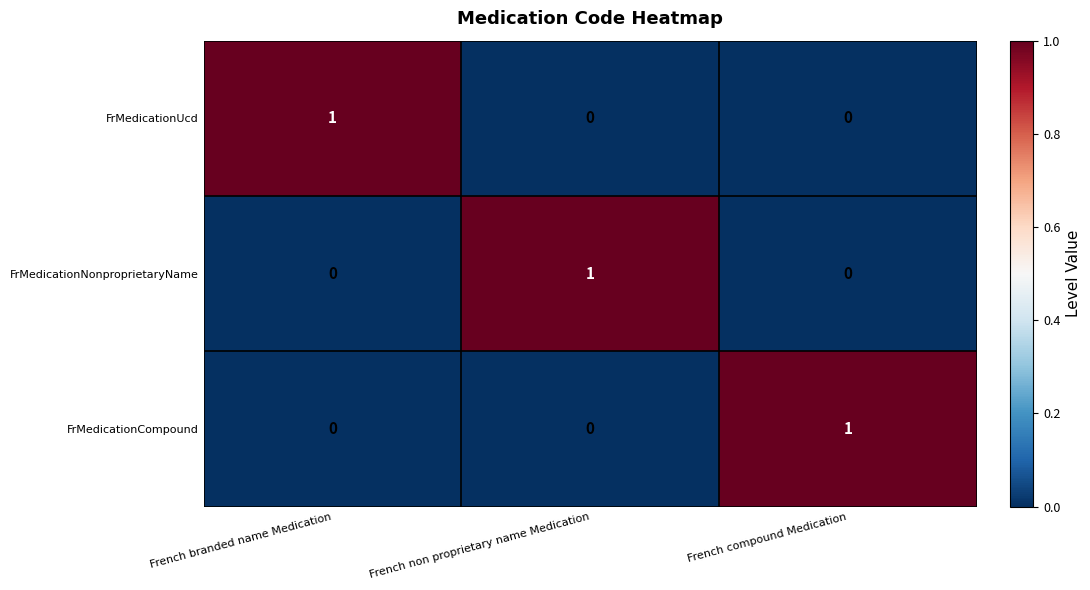

Count the FrMedicationUcd values in the range 0 to 1.

3